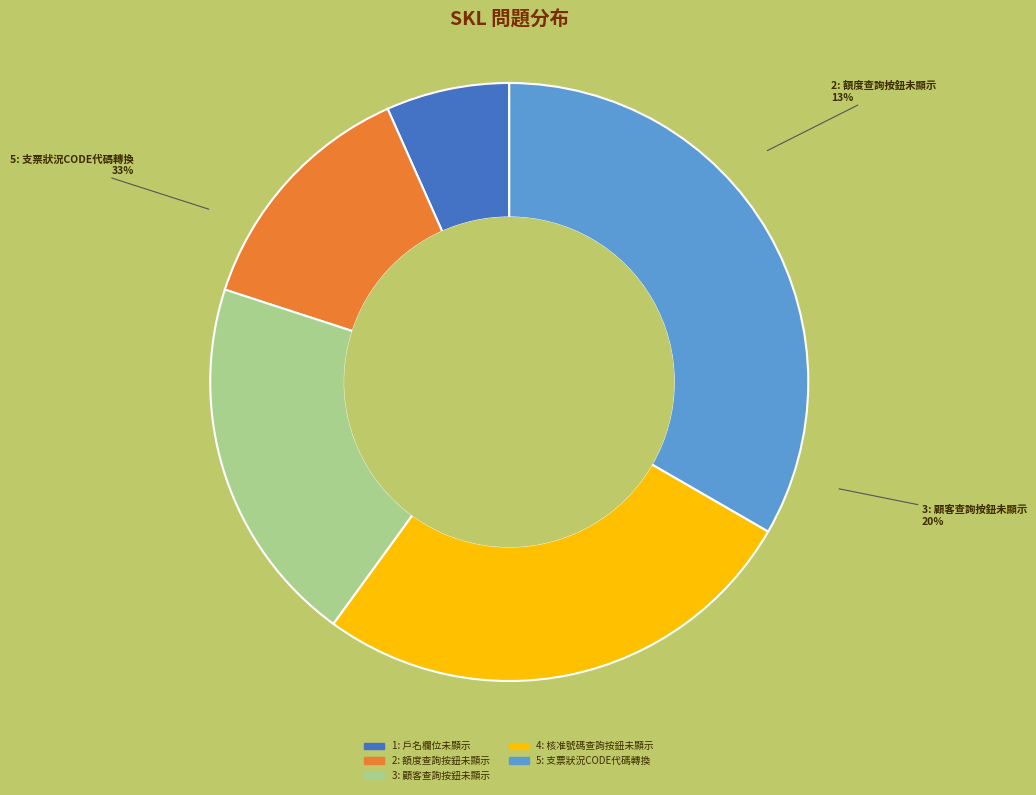

Is 輸入畫面資料說明 the majority of the pie?

No